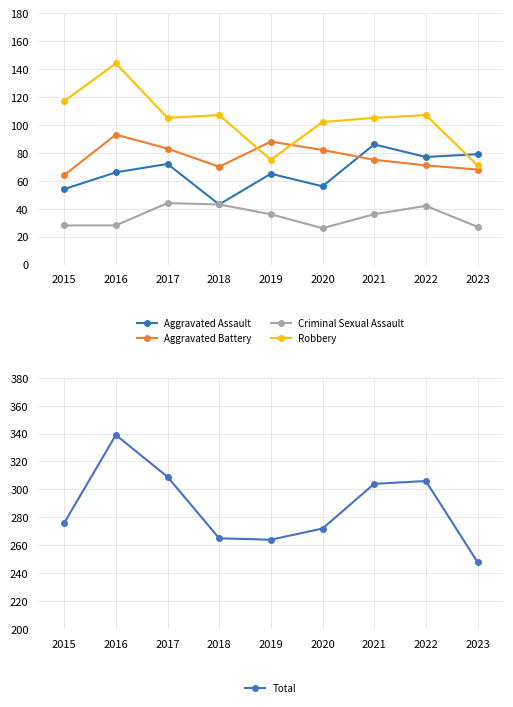

Which series changed the most between 2016 and 2019?

Total